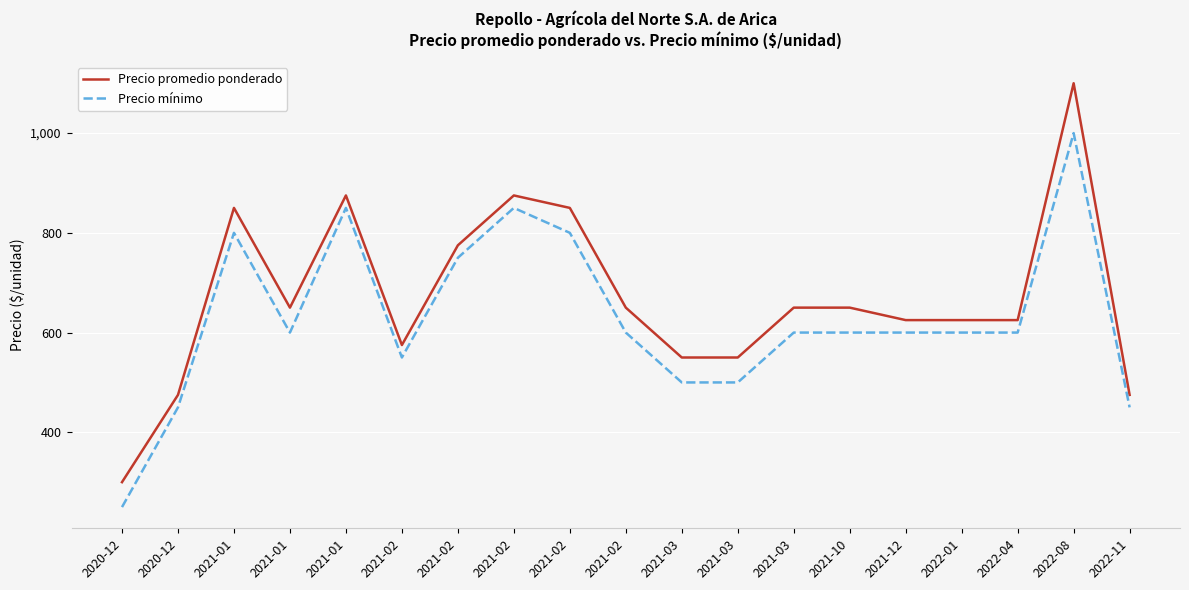

What is the label of the 4th point from the right?

2022-01